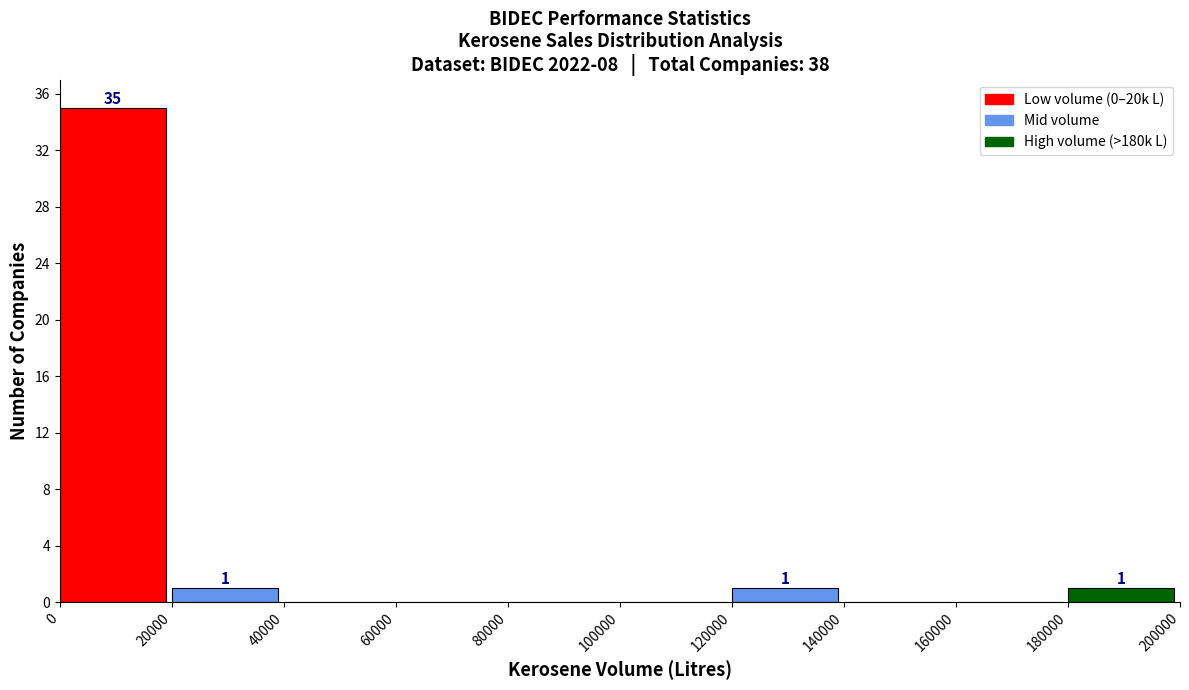

Over which range of the x-axis is the bar tallest?

0 to 20000